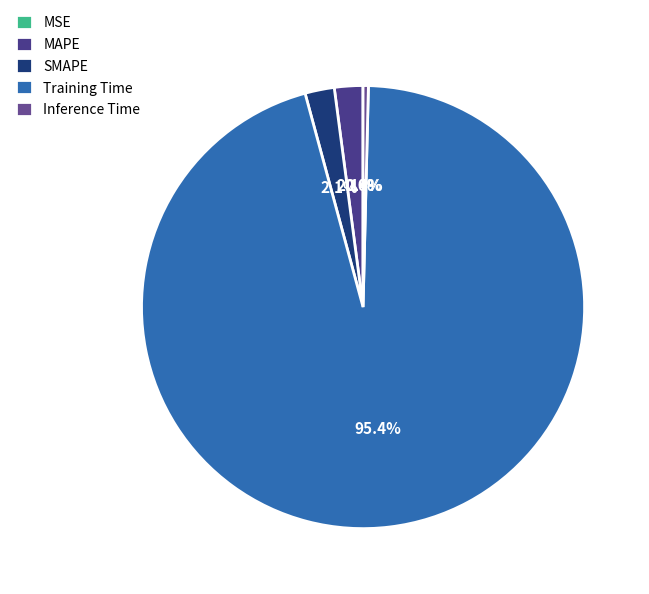

Does any single category account for the majority?

Yes